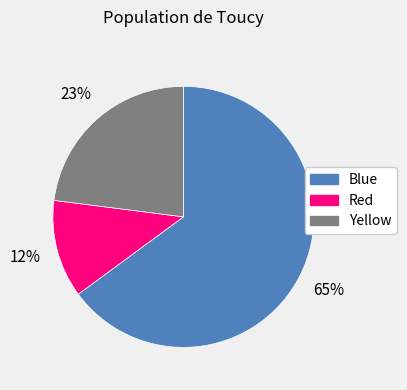

To the nearest percent, what portion does Blue represent?

65%